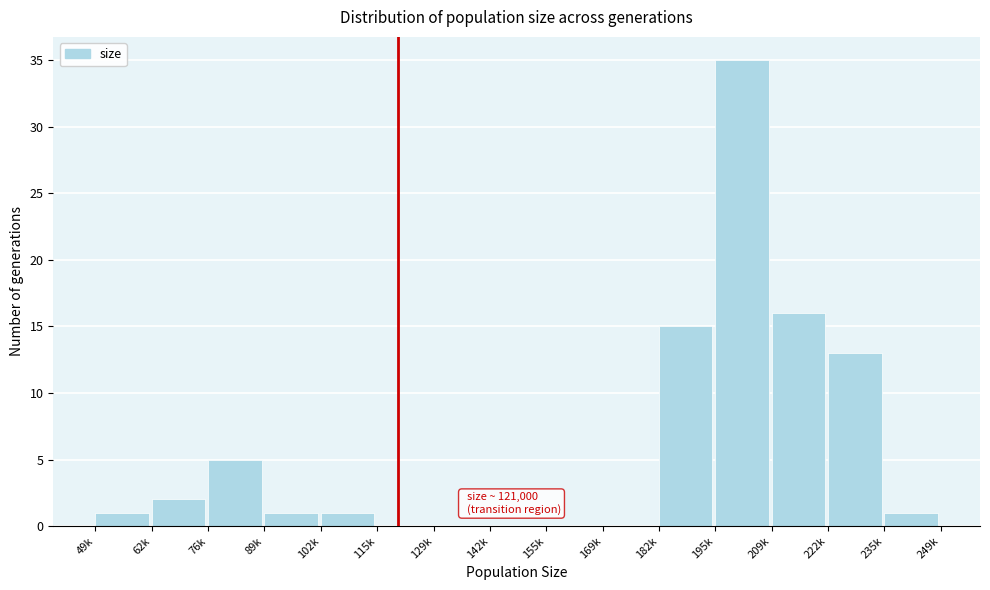

Reading left to right, what are all the values shown in this chart?

49k=1	62k=2	76k=5	89k=1	102k=1	115k=0	129k=0	142k=0	155k=0	169k=0	182k=15	195k=35	209k=16	222k=13	235k=1